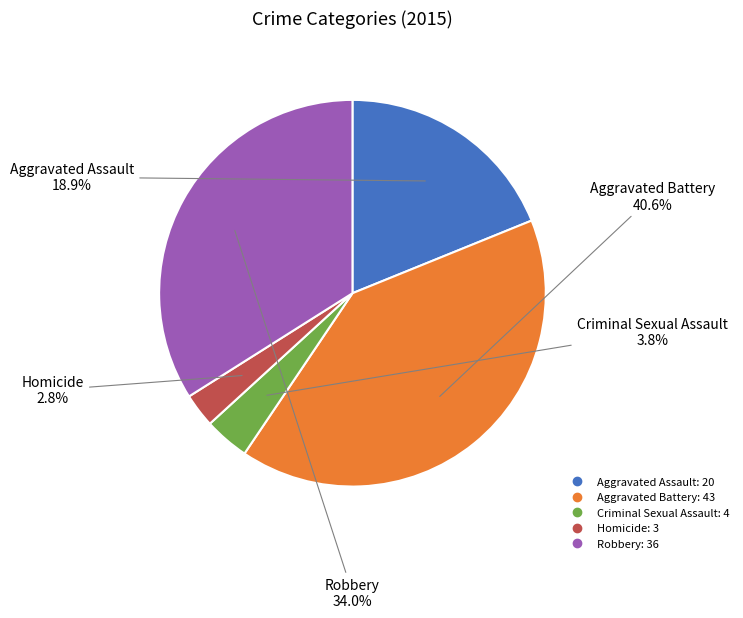

Does Homicide account for over 50% of the chart?

No